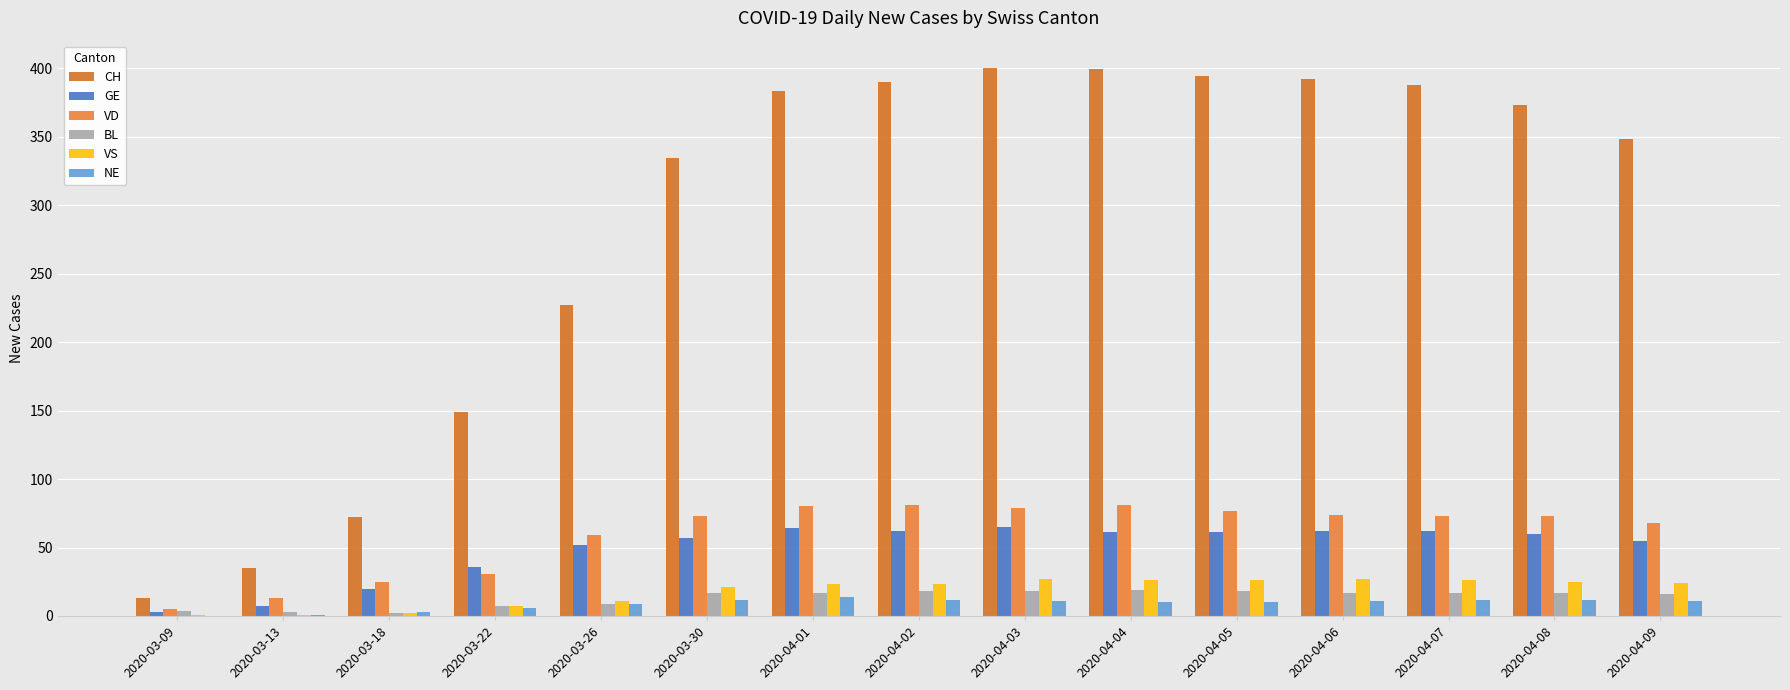

Is it true that GE equals 62 at 2020-04-06?

True